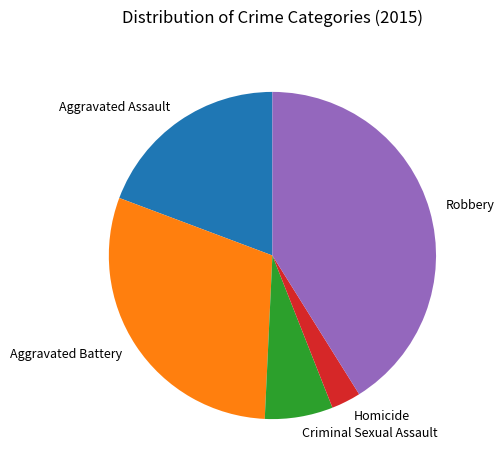

Which has a higher value, Aggravated Battery or Robbery?

Robbery